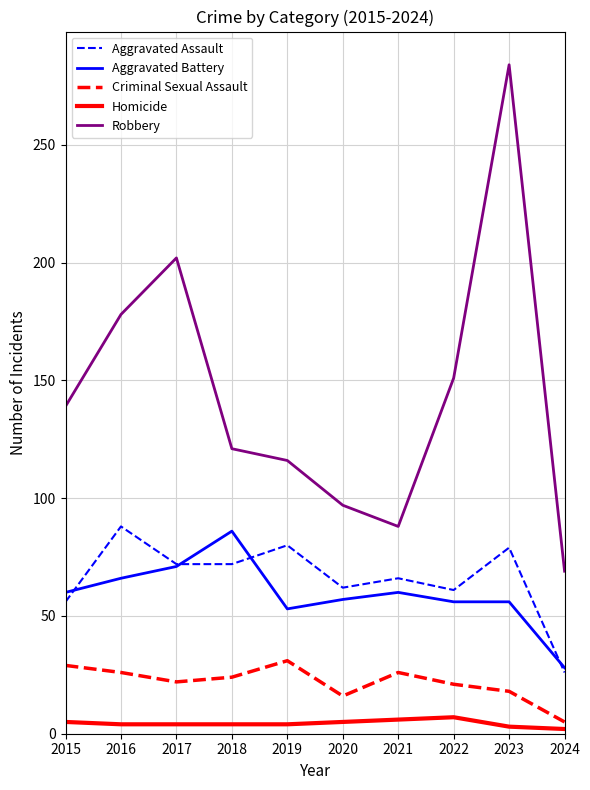

The Criminal Sexual Assault series shows 16 at 2020. True or false?

True